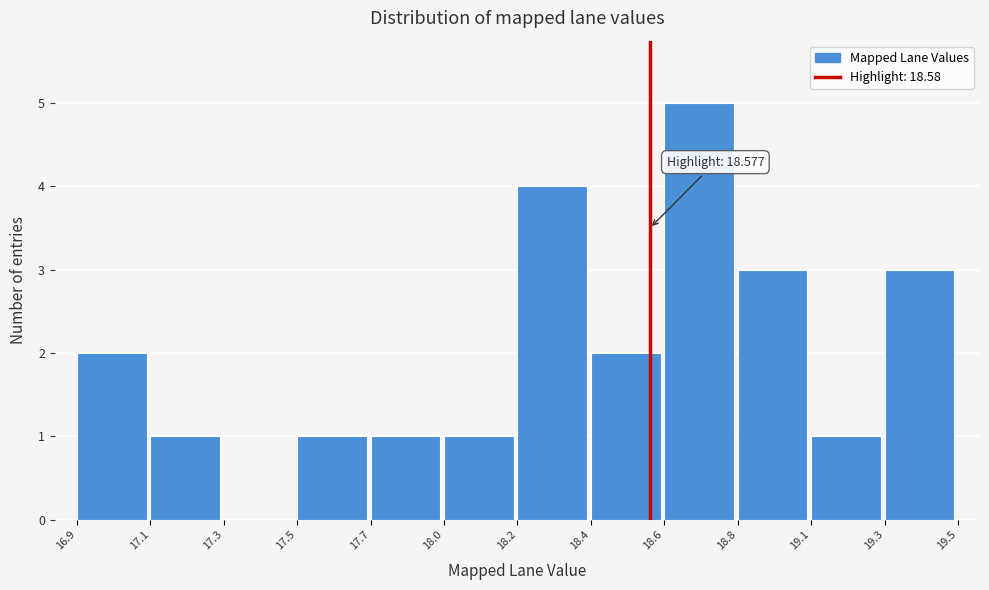

Reading left to right, list all the values displayed in this chart.

16.9=2	17.1=1	17.3=0	17.5=1	17.7=1	18.0=1	18.2=4	18.4=2	18.6=5	18.8=3	19.1=1	19.3=3